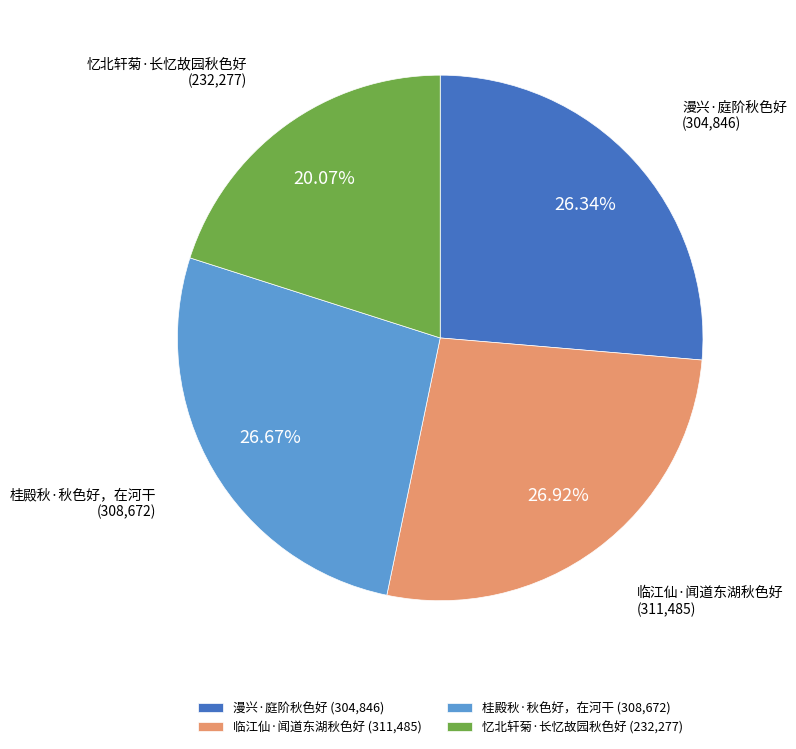

To the nearest percent, what is the average slice percentage?

25%